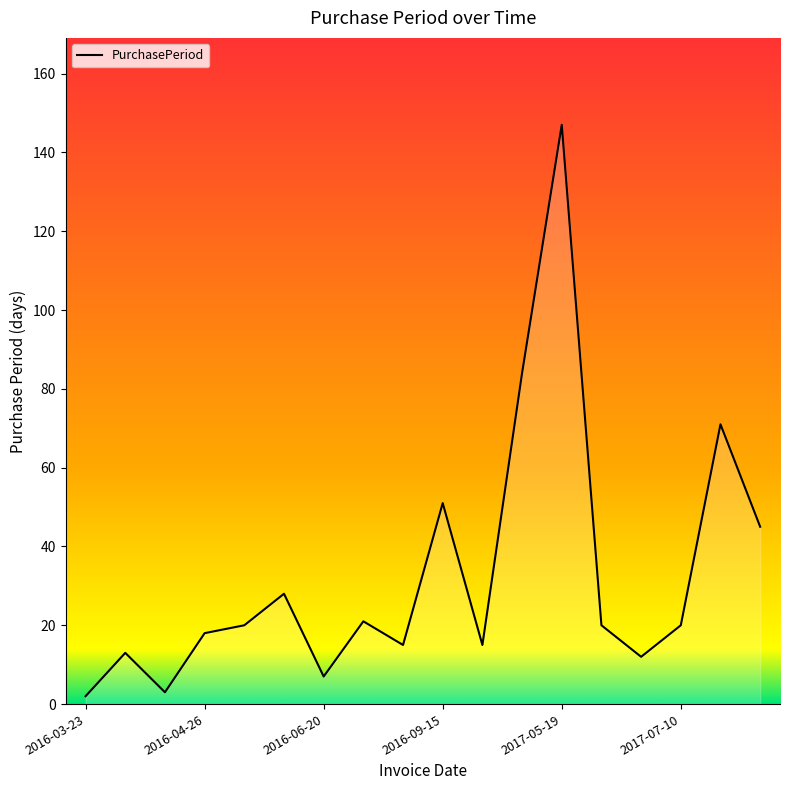

What is the difference between the maximum and minimum values?

145